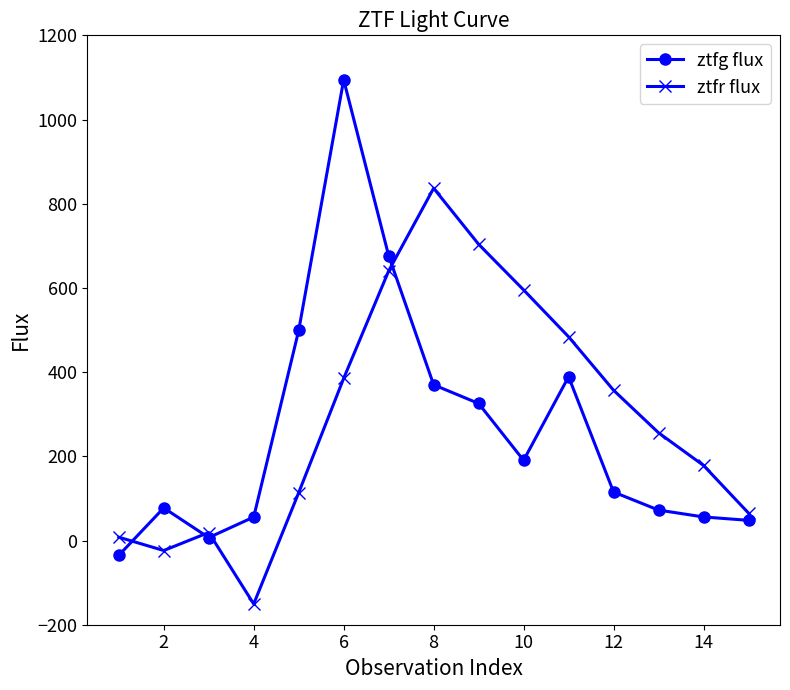

At how many categories does at least one series exceed 278?

8